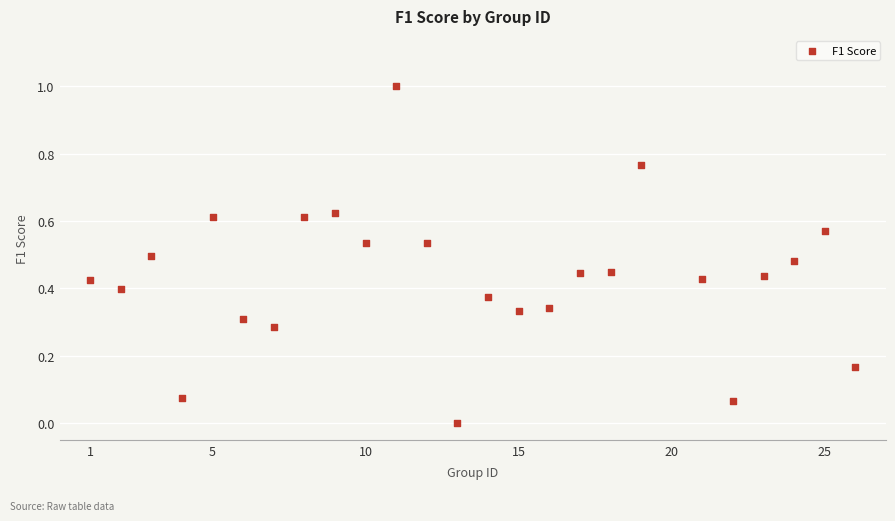

What is the range of Y values (max minus min)?

1.0